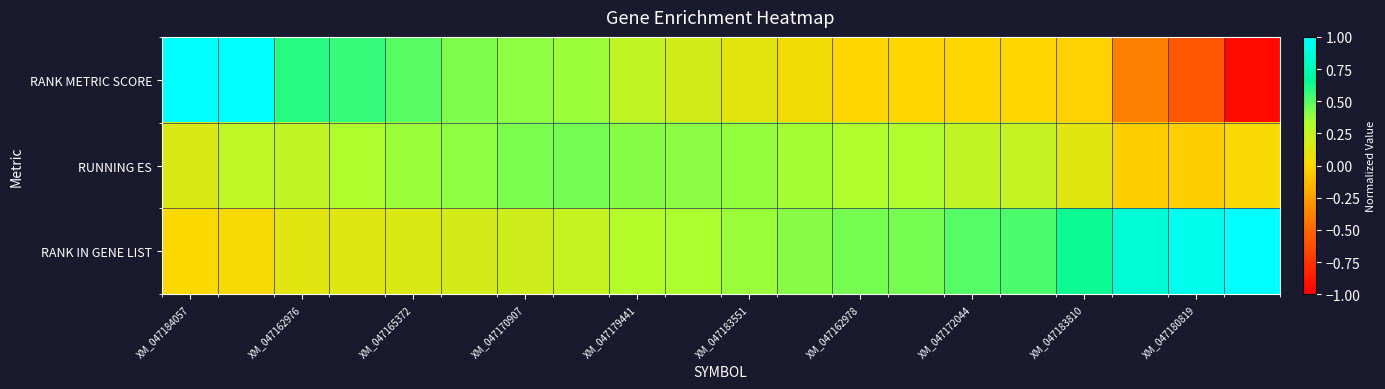

At which category is the sum across all series the highest?

XM_047184057